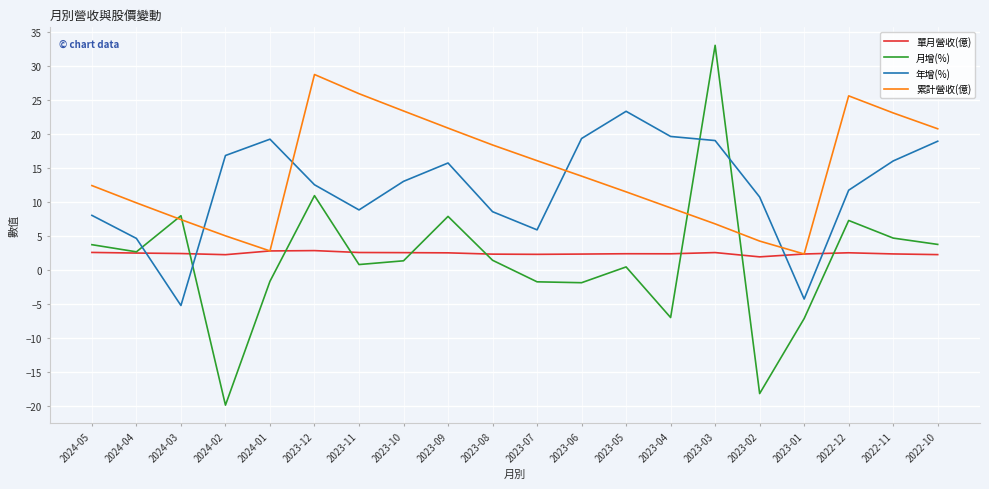

Is it true that 累計營收(億) equals 20.7 at 2022-10?

True